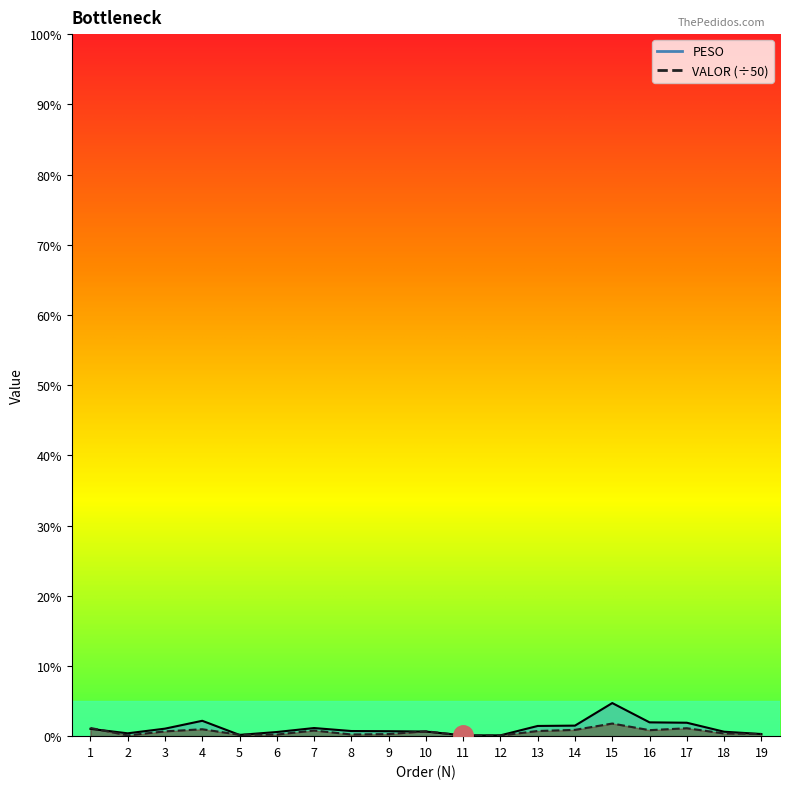

Count the number of categories in the chart.

19